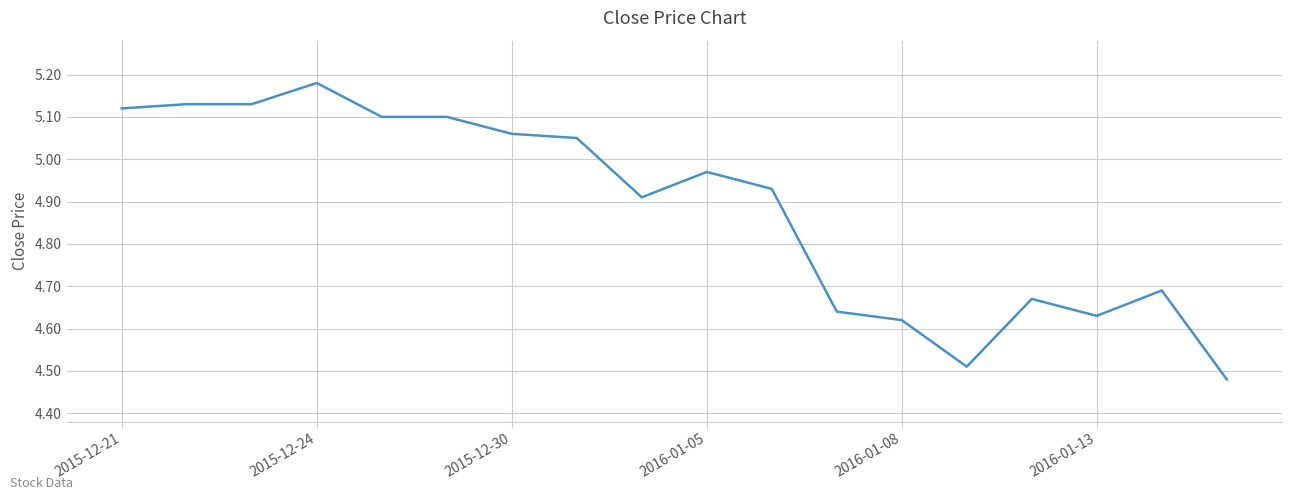

Does the chart have visible grid lines?

Yes